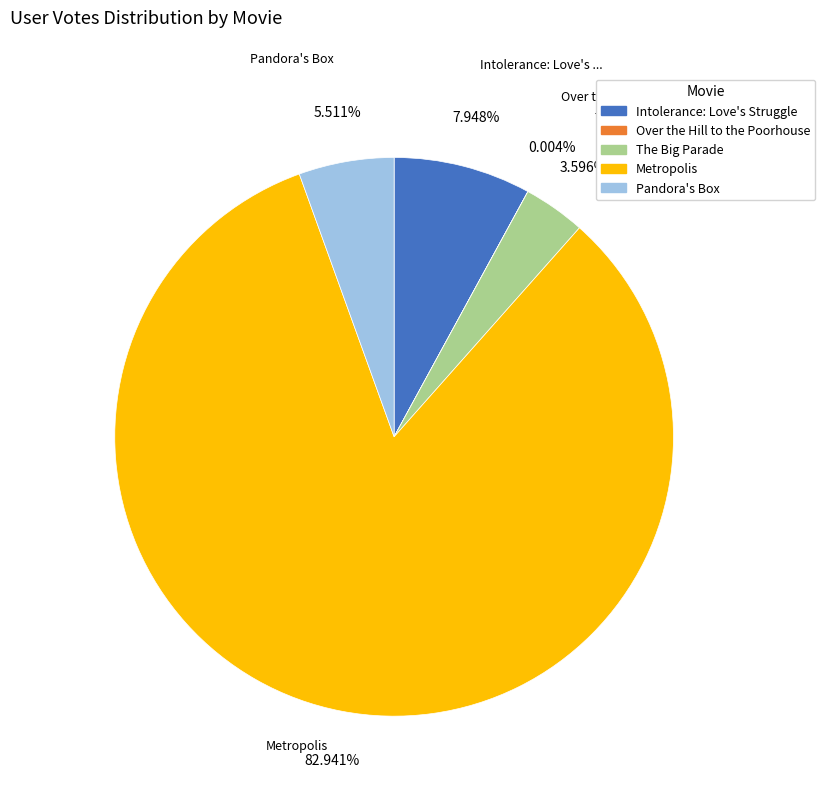

What percentage is the Intolerance: Love's Struggle slice, to the nearest percent?

8%